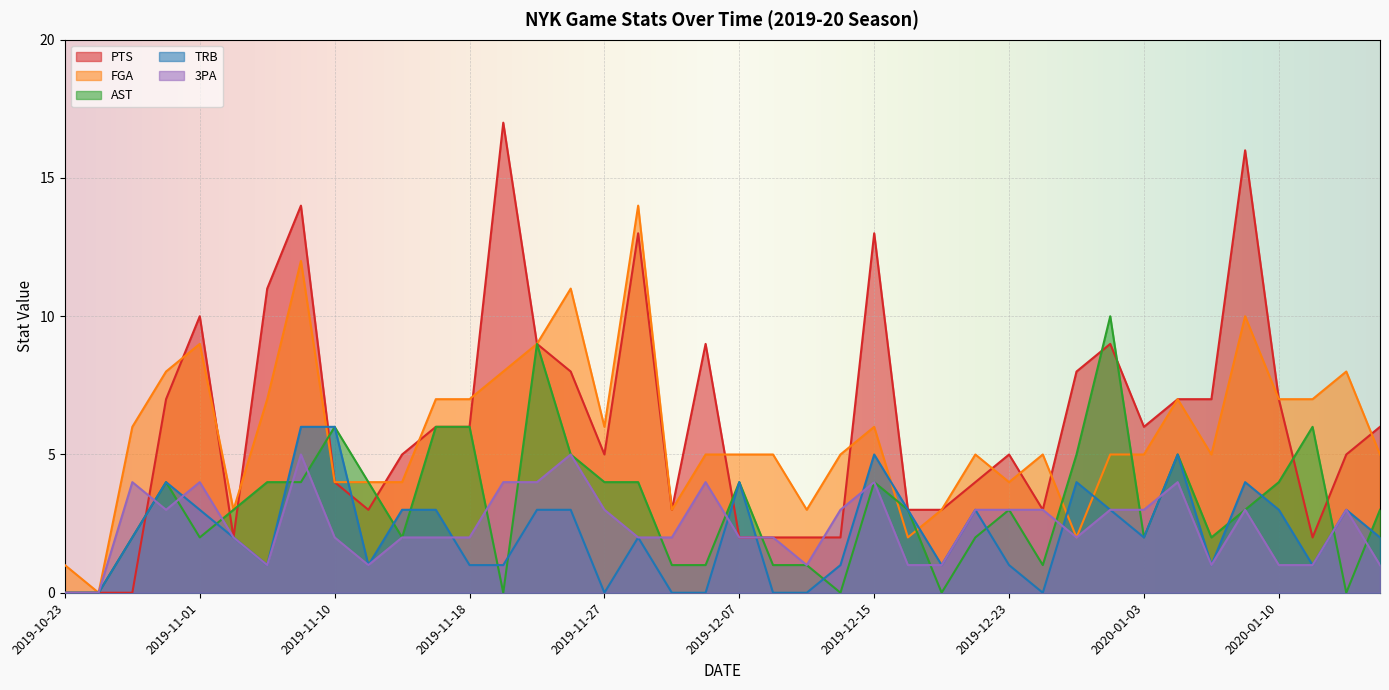

True or false: FGA and TRB cross at least once.

True